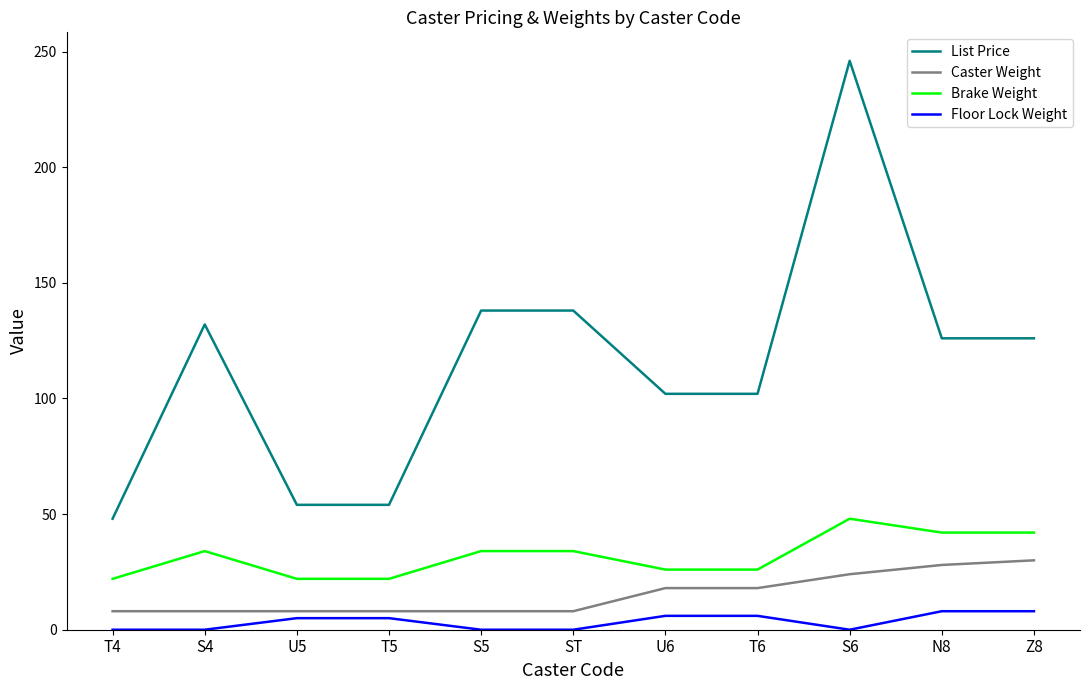

What position from the right is ST?

6